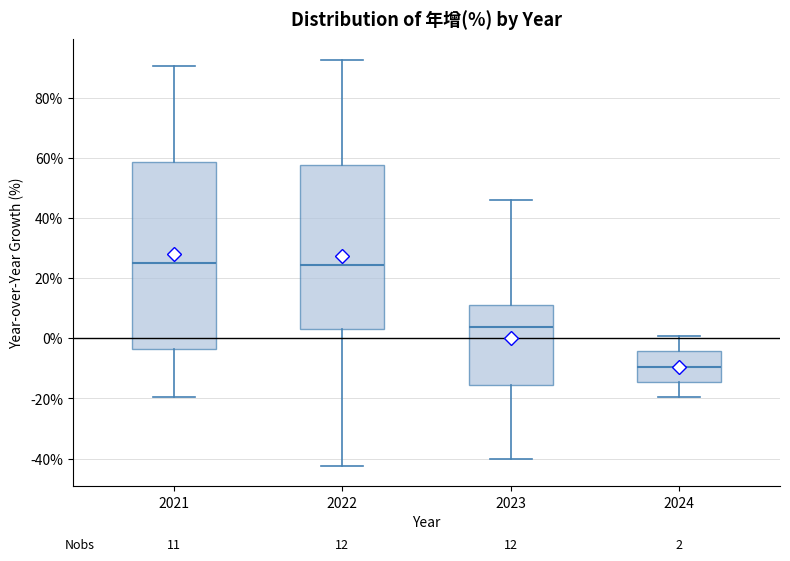

Which box is the tallest, from its lower edge to its upper edge?

2021